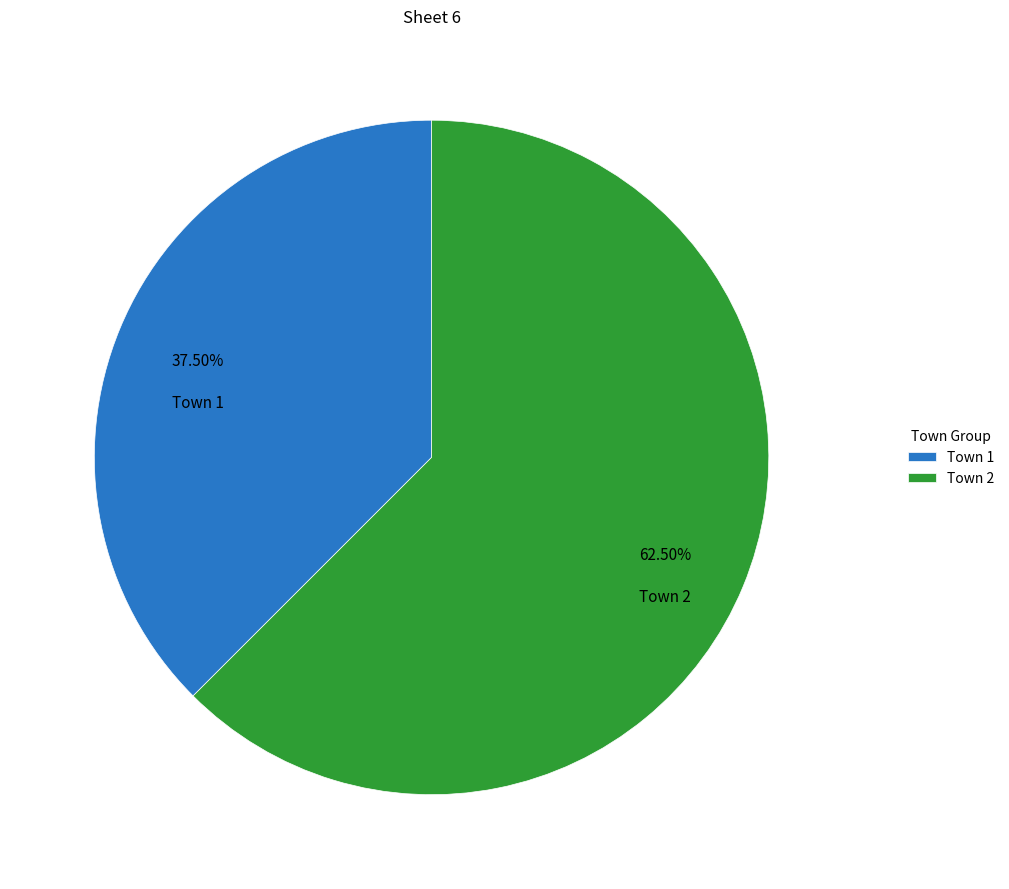

How many segments does this pie chart have?

2